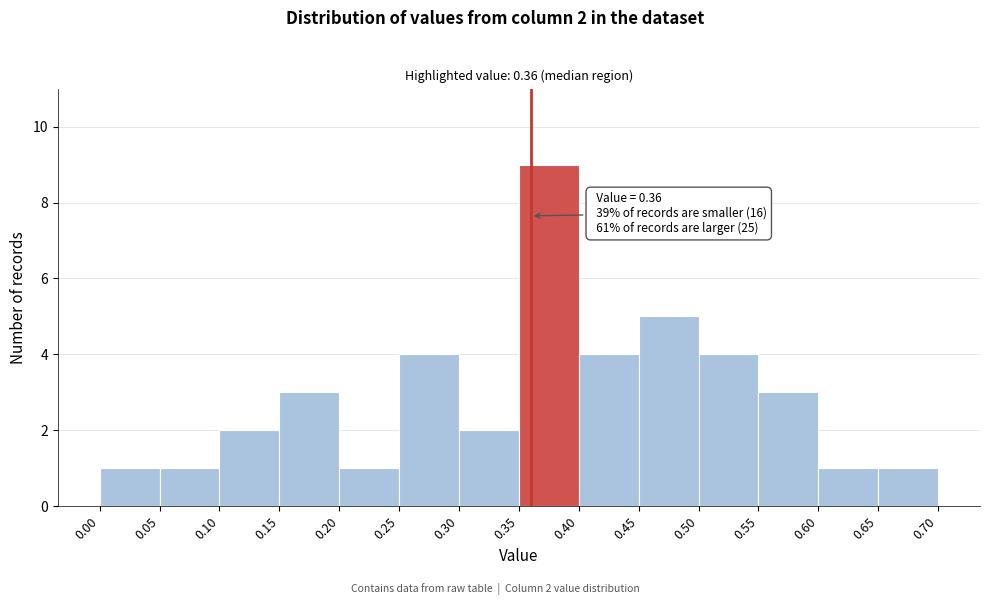

Which range on the x-axis has the tallest bar?

0.35 to 0.40